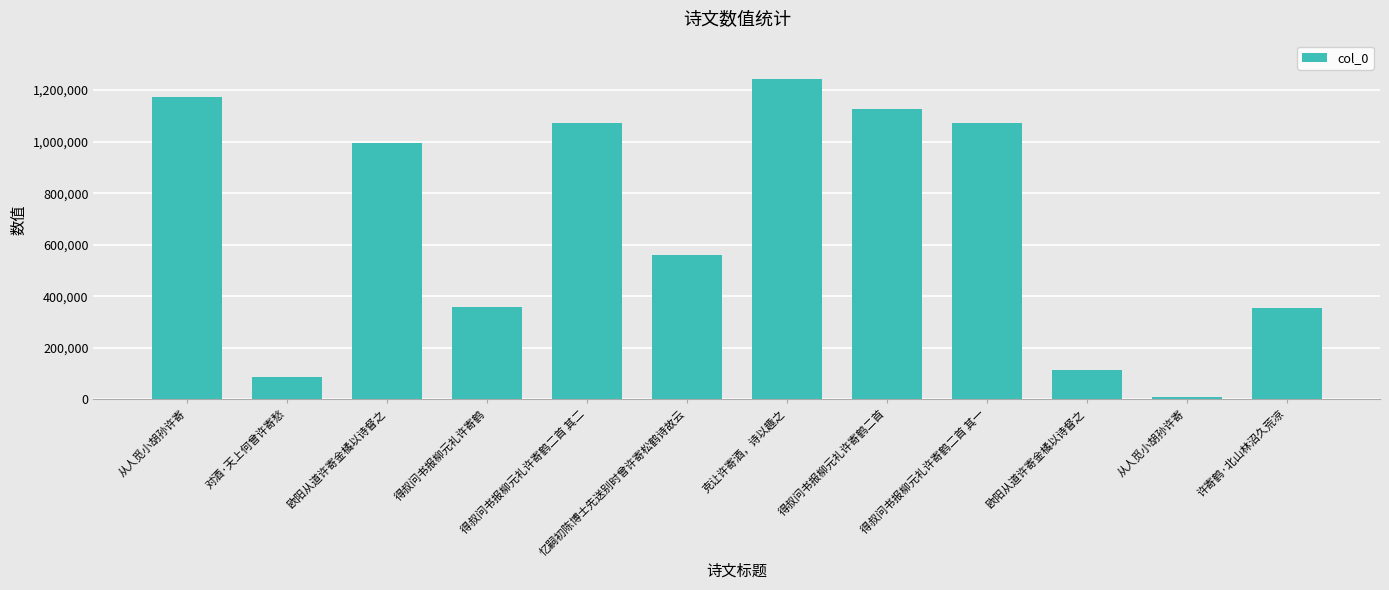

The value at 从人觅小胡孙许寄 is 1172761. True or false?

True